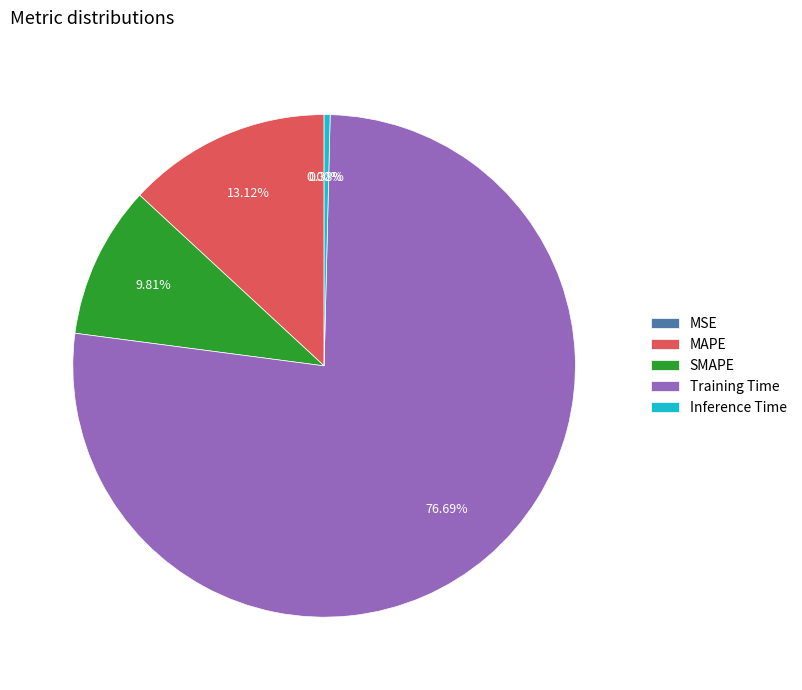

To the nearest percent, what is the combined percentage of Training Time and Inference Time?

77%